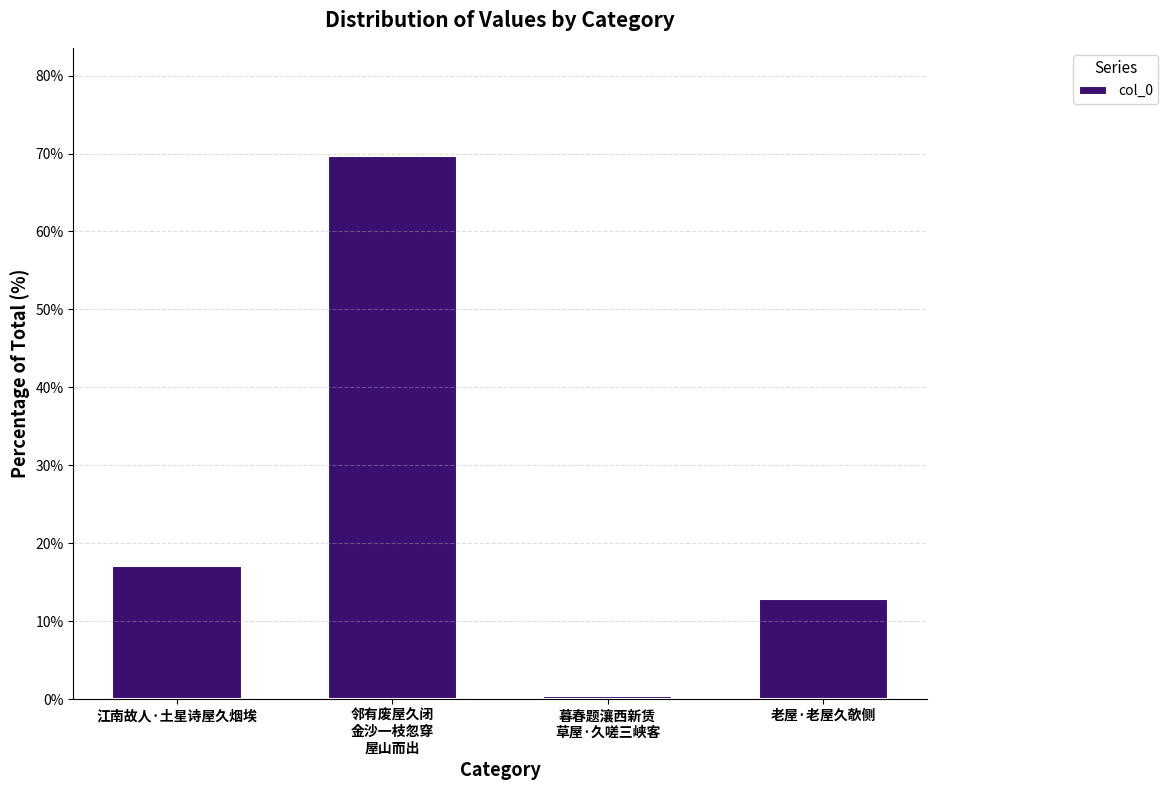

Rank the categories by value from lowest to highest.

暮春题瀼西新赁
草屋·久嗟三峡客, 老屋·老屋久欹侧, 江南故人·土星诗屋久烟埃, 邻有废屋久闭
金沙一枝忽穿
屋山而出